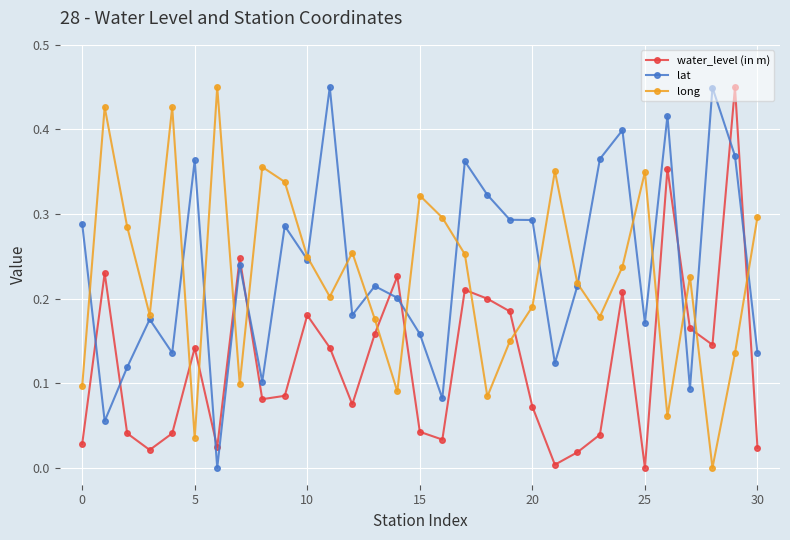

How many intersections are there between long and lat?

17